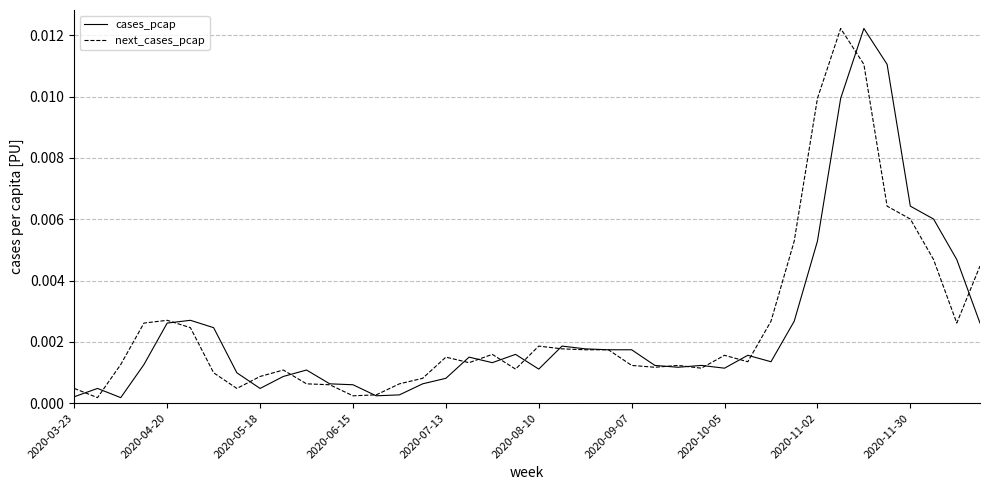

How many categories are shown in the chart?

40